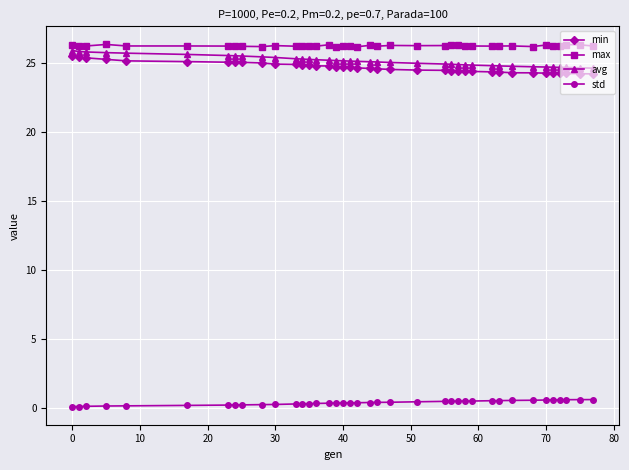

What is the sum of all std values?

15.9